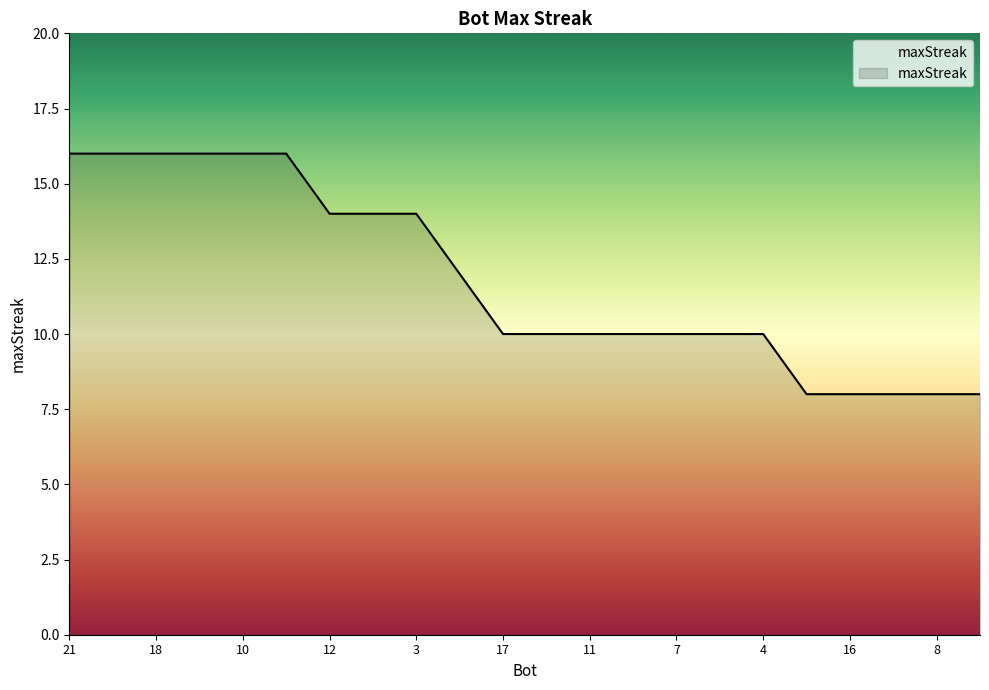

What is the minimum value shown in the chart?

8